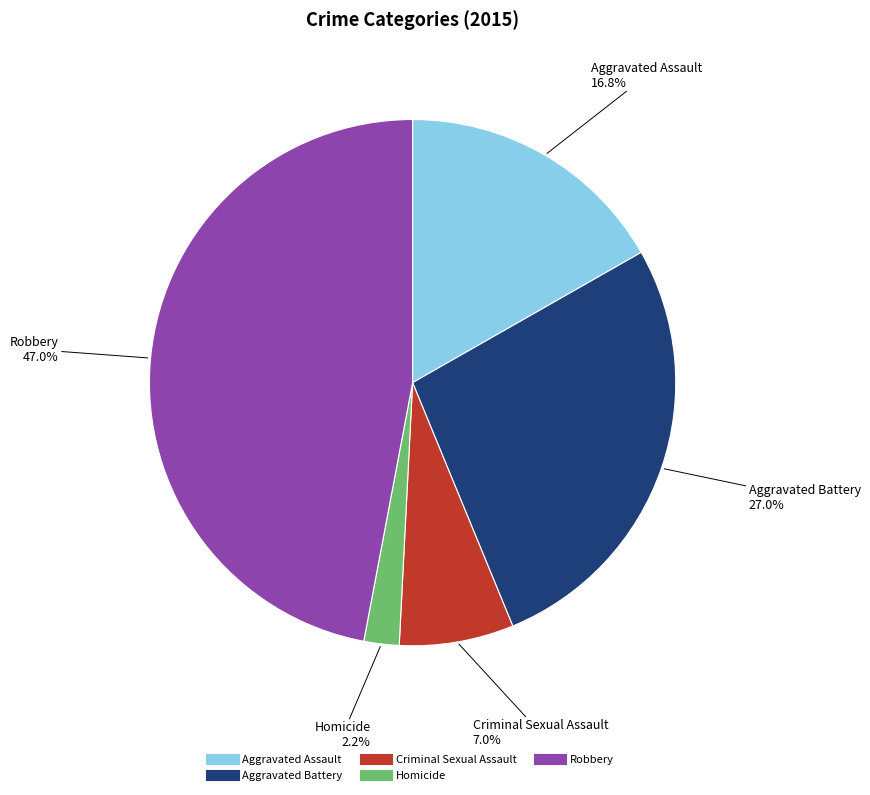

Rank the categories by value from highest to lowest.

Robbery, Aggravated Battery, Aggravated Assault, Criminal Sexual Assault, Homicide